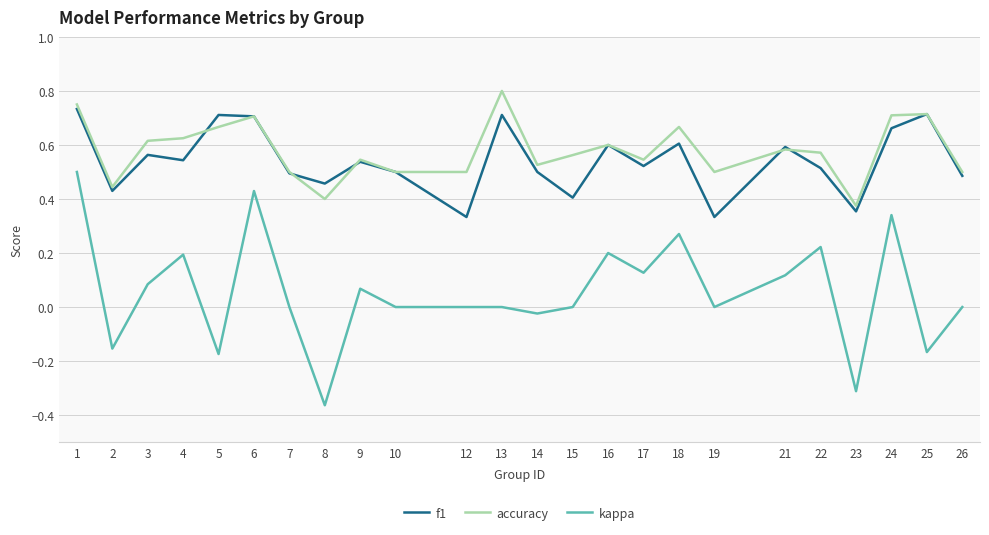

True or false: f1 has a value of 0.5 at 10.

True